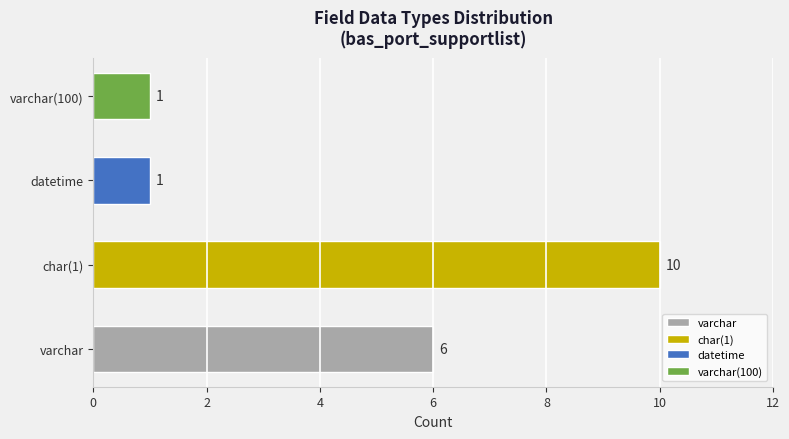

Which category has the highest value across all series?

char(1)